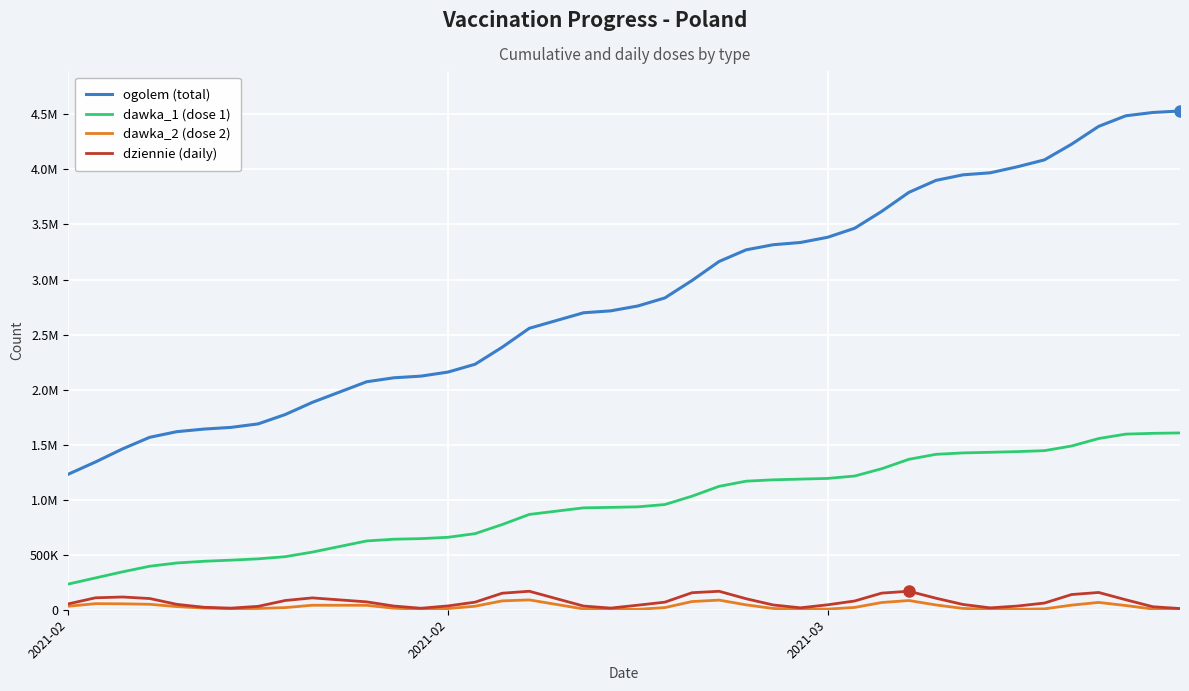

What is the minimum value for dawka_1 (dose 1)?

233129